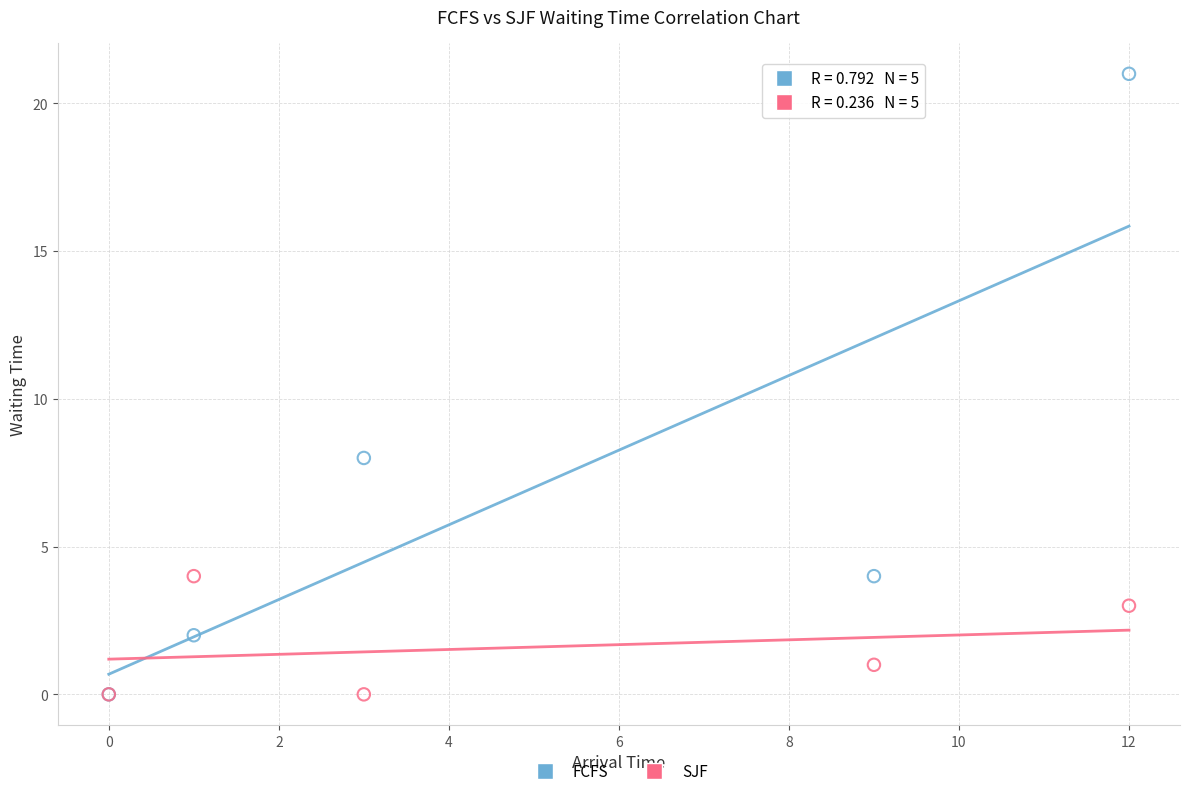

What are all the series names shown in the legend?

FCFS, SJF